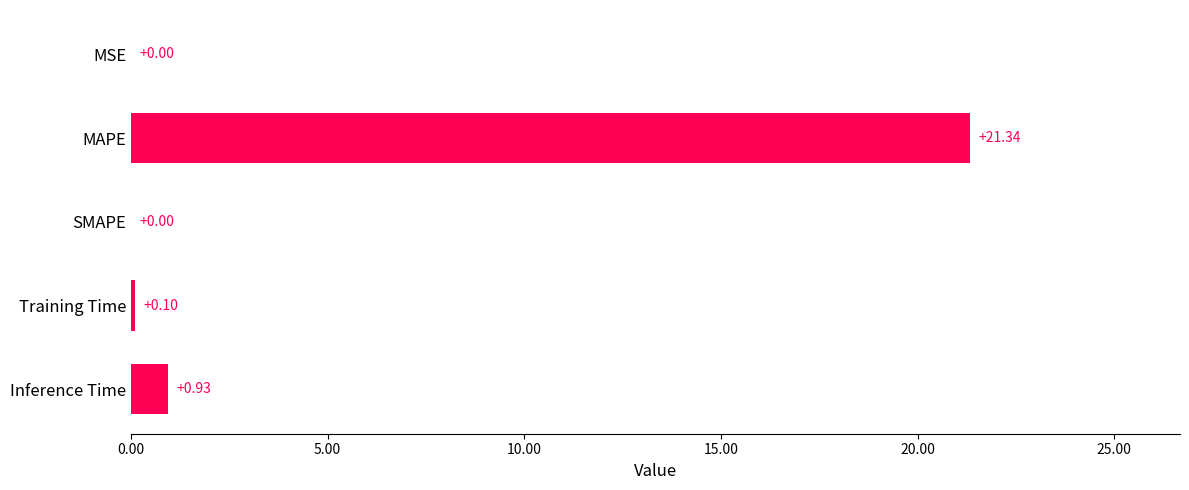

How many categories are shown in the chart?

5